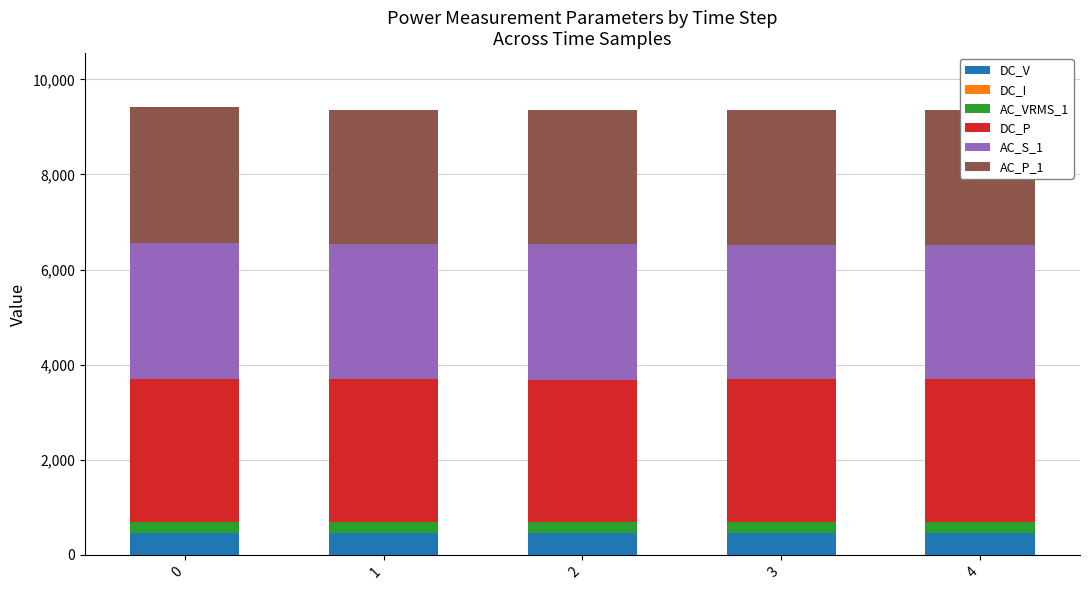

What is the maximum value for DC_V?

451.9